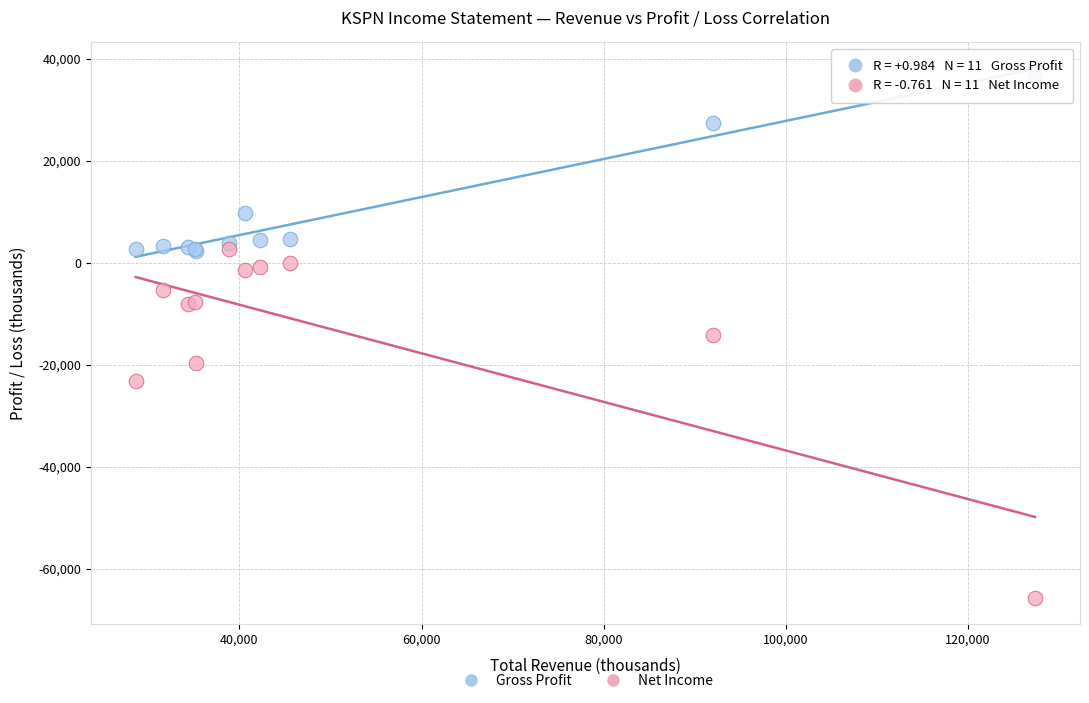

Which series has the largest Y range (max minus min)?

Net Income